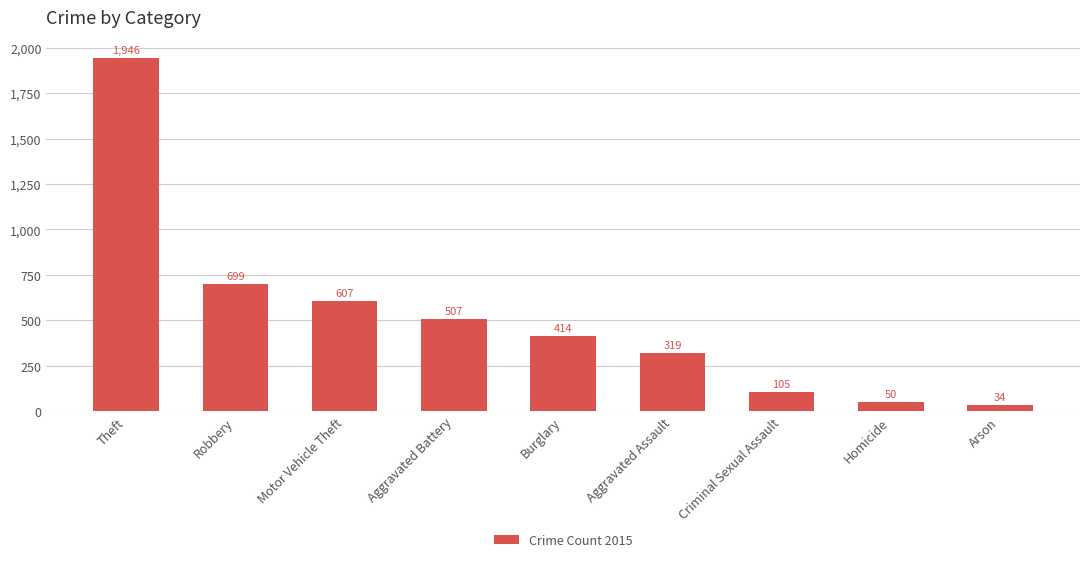

What is the ratio of the value at Homicide to the value at Aggravated Assault?

0.2